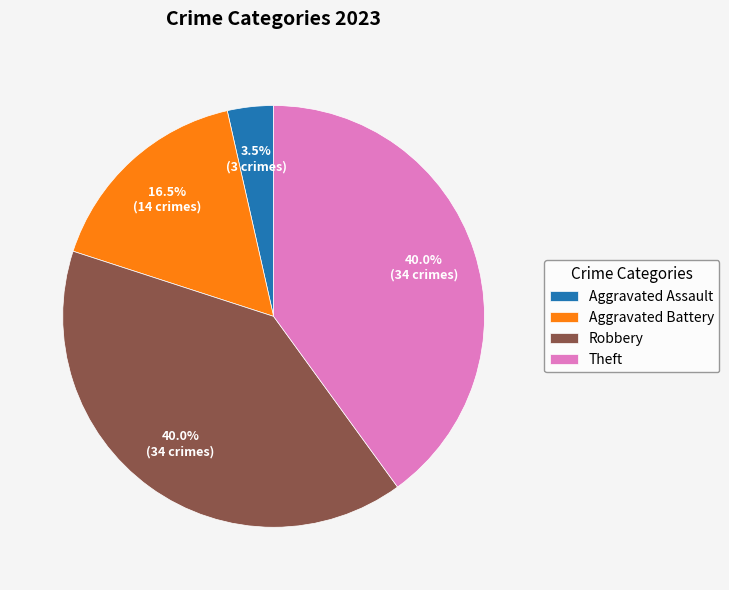

Between Aggravated Battery and Robbery, which is larger?

Robbery